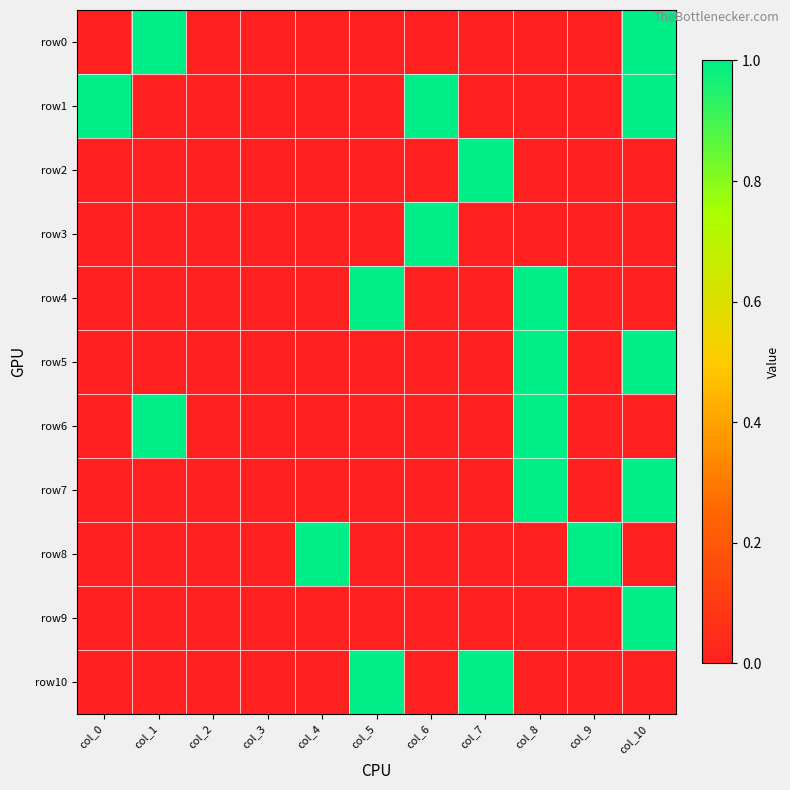

How many distinct data groups are displayed?

11